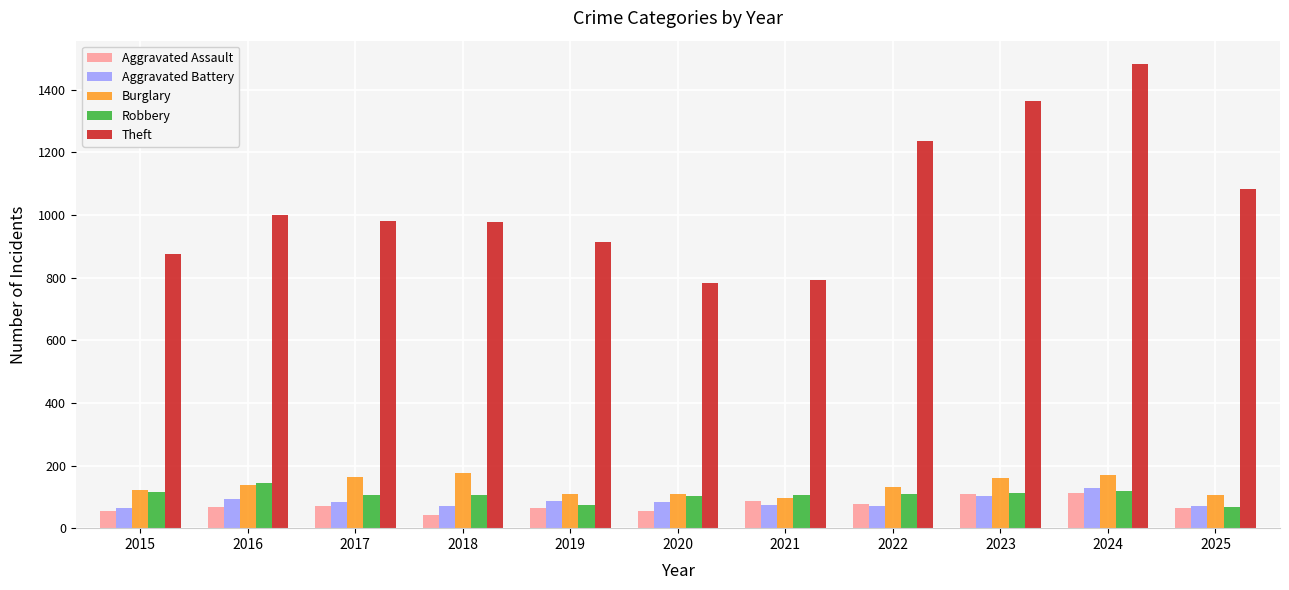

What is the difference between the highest and lowest values at 2021?

716